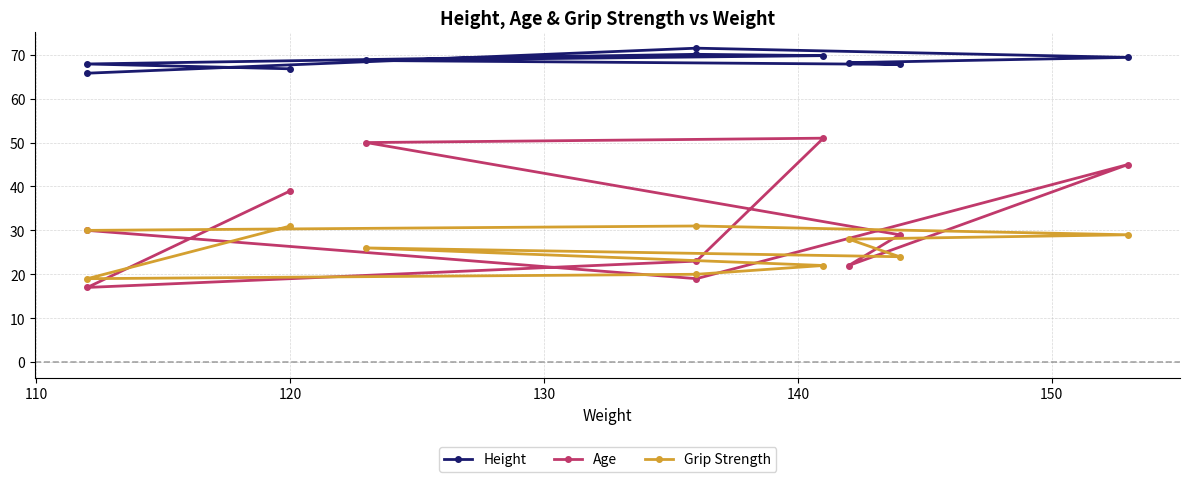

True or false: Age has more than 2 points higher than both neighbors.

False